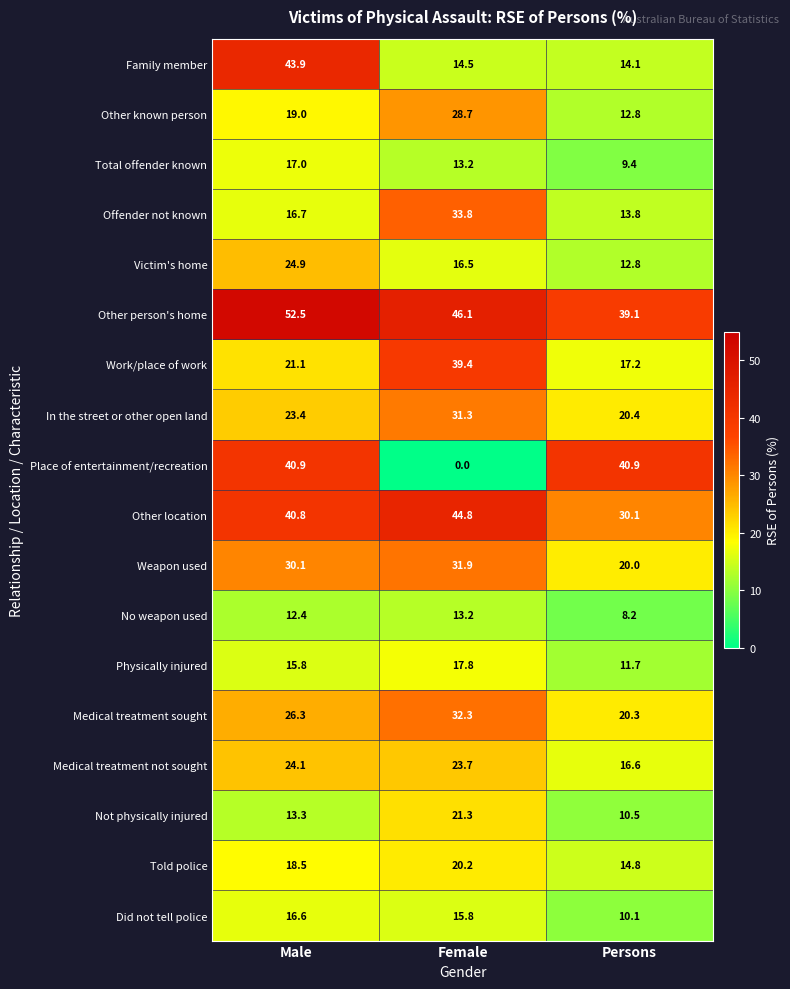

At which category is the sum across all series the highest?

Male